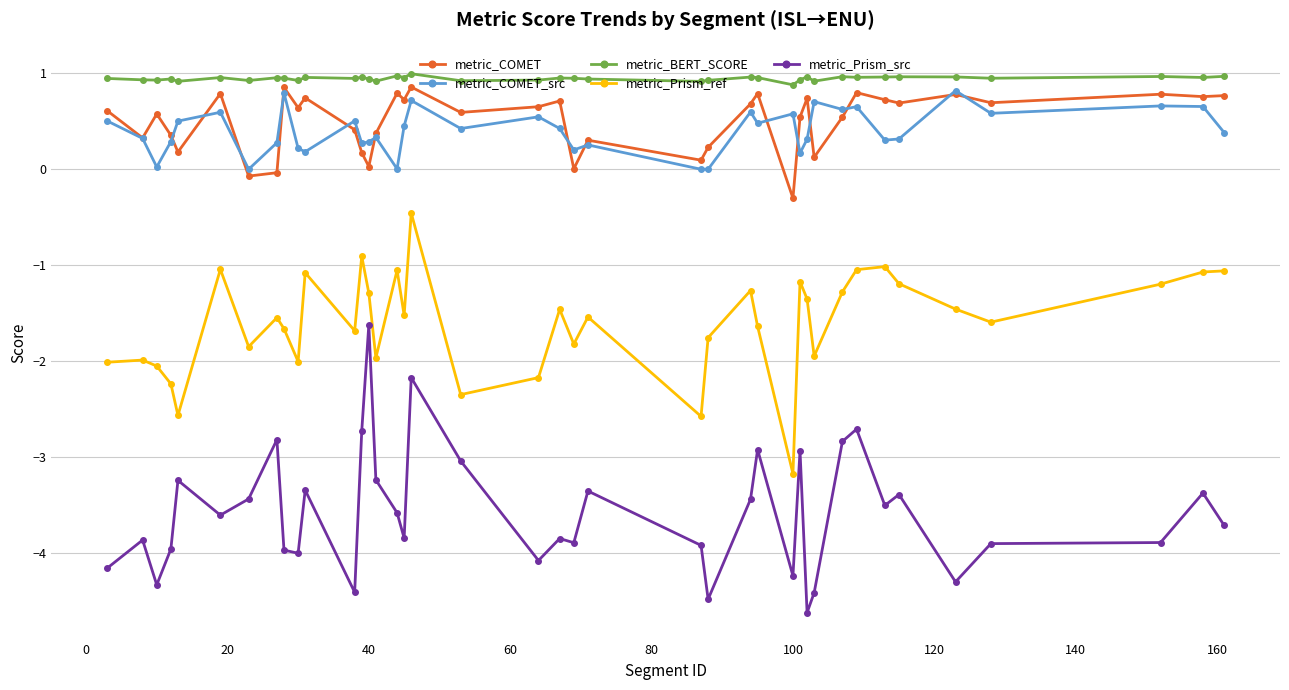

What are all the series names shown in the legend?

metric_COMET, metric_COMET_src, metric_BERT_SCORE, metric_Prism_ref, metric_Prism_src